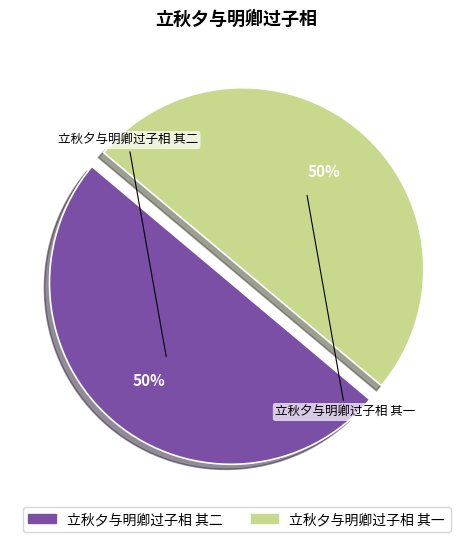

How many segments does this pie chart have?

2